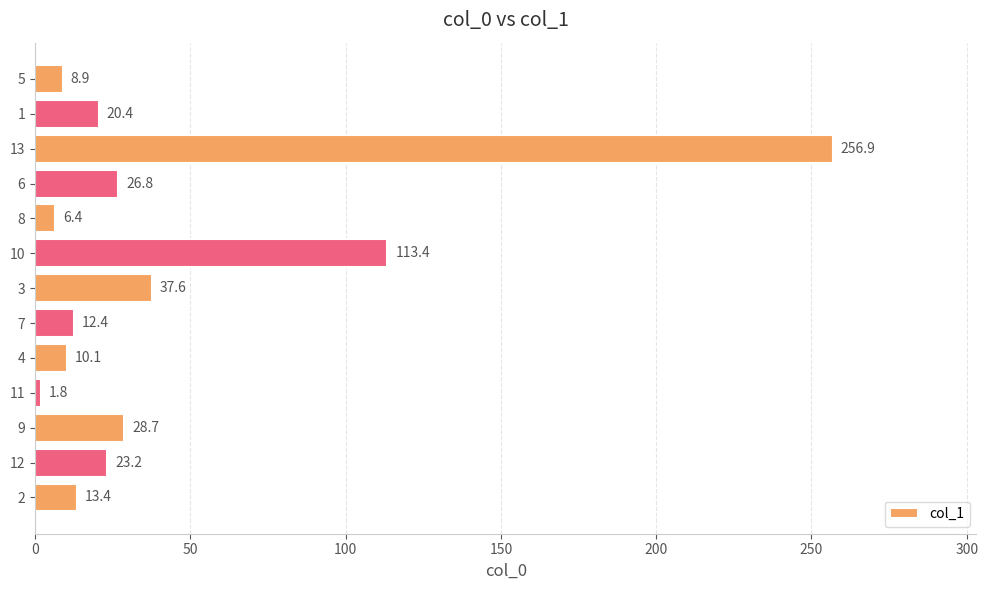

What is the minimum value shown in the chart?

1.8